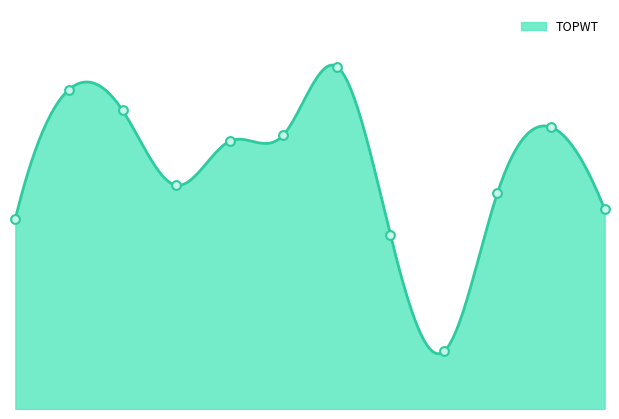

Between 85 and 92, which is larger?

92